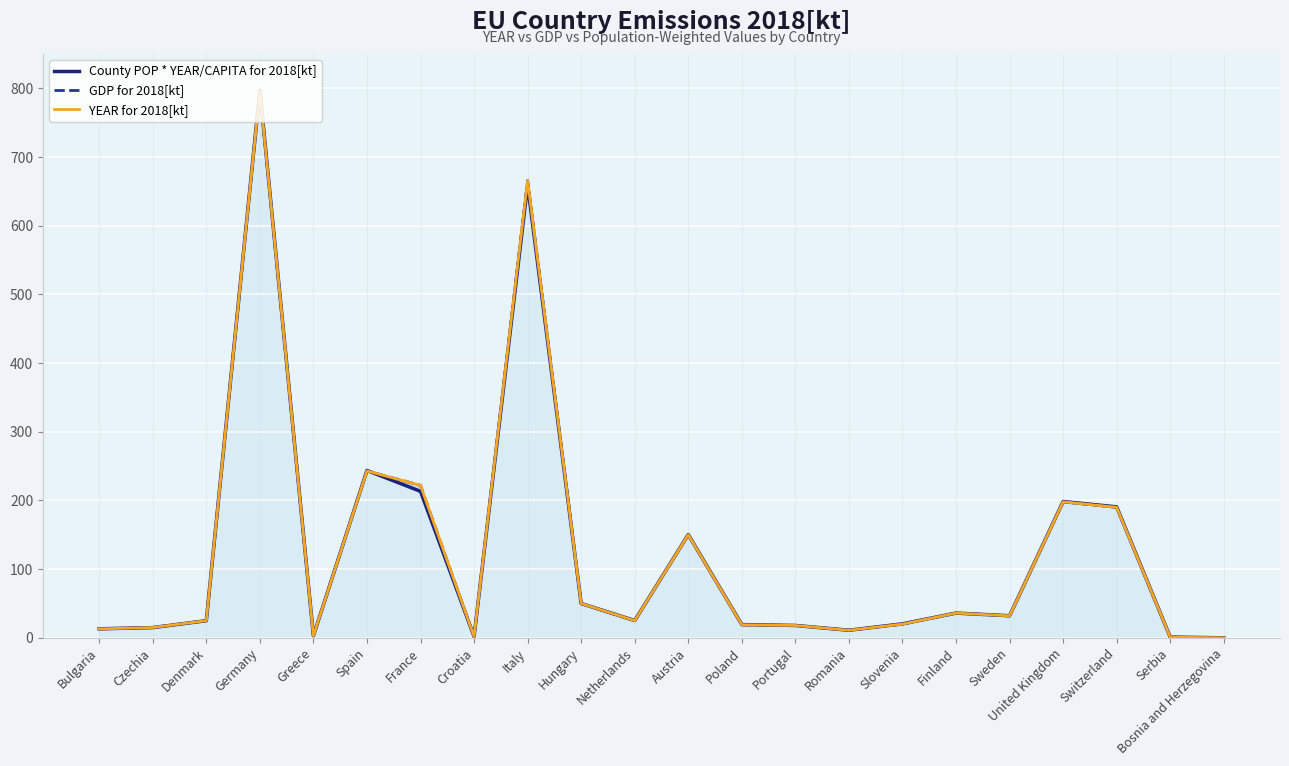

Which has a higher value, Denmark or Serbia?

Denmark